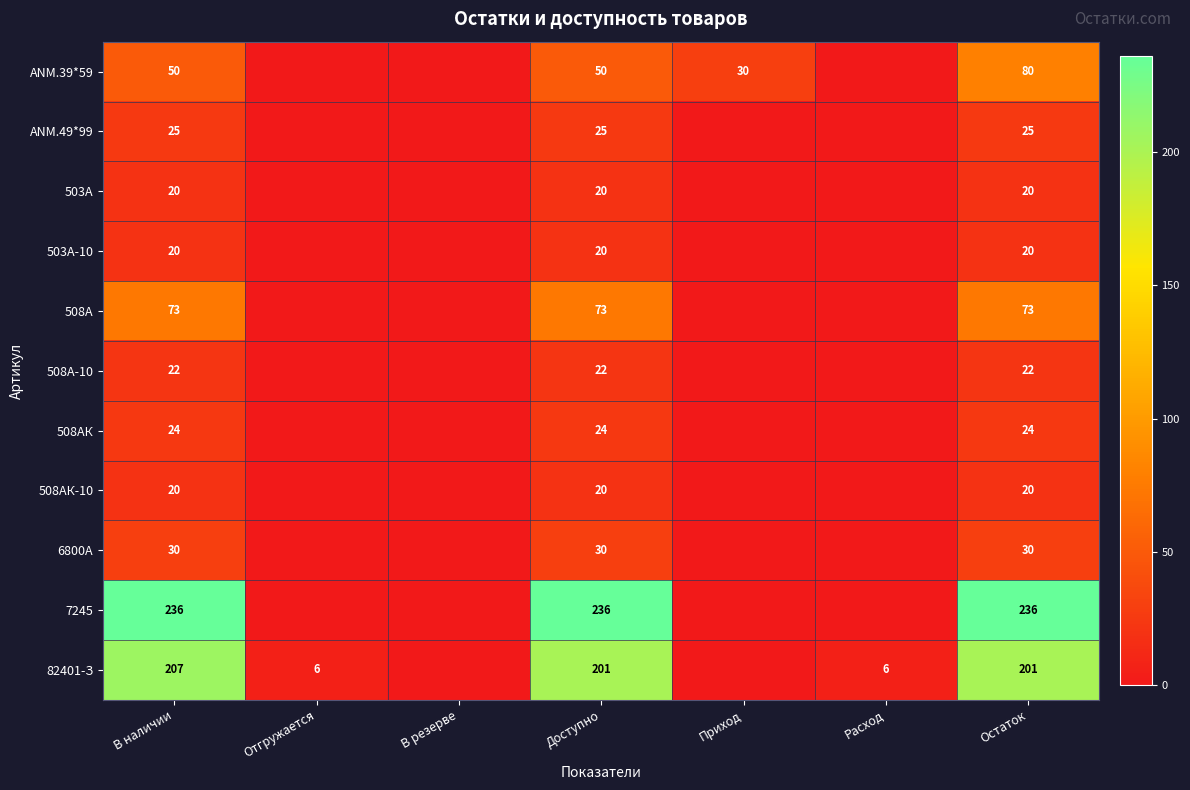

The 508А-10 series shows 22 at Остаток. True or false?

True